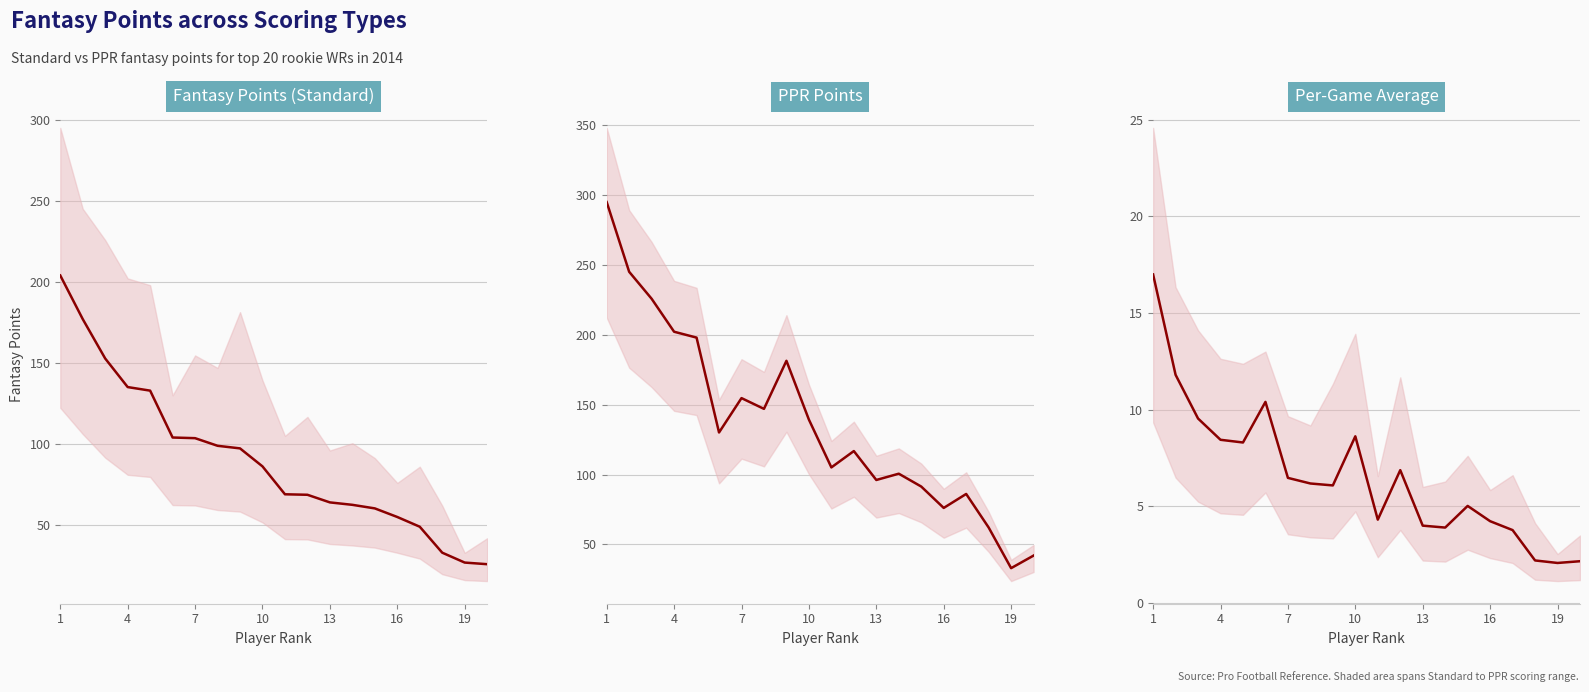

Reading right to left, list all the values displayed in this chart.

Fantasy Points (Standard): 26.0	27.0	33.1	49.1	55.1	60.4	62.6	64.1	68.8	69.1	86.3	97.4	99.0	103.7	104.1	133.0	135.2	152.8	177.1	204.0
PPR Points: 42.0	33.0	62.1	86.1	76.1	91.4	100.6	96.1	116.8	105.1	139.3	181.4	147.0	154.7	130.1	198.0	202.2	225.8	245.1	295.0
Per-Game Average: 2.2	2.1	2.2	3.8	4.2	5.0	3.9	4.0	6.9	4.3	8.6	6.1	6.2	6.5	10.4	8.3	8.4	9.6	11.8	17.0